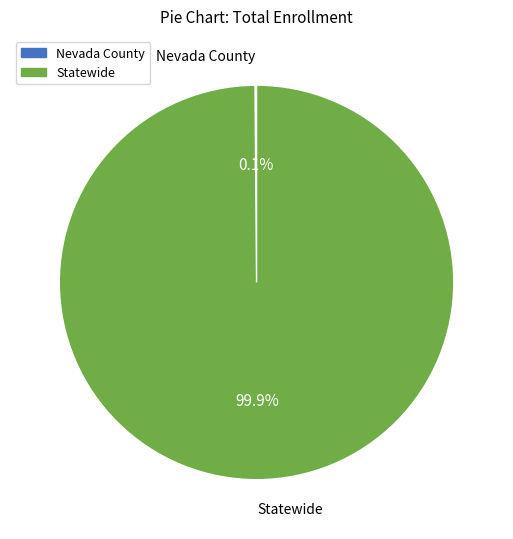

What is the majority slice?

Statewide